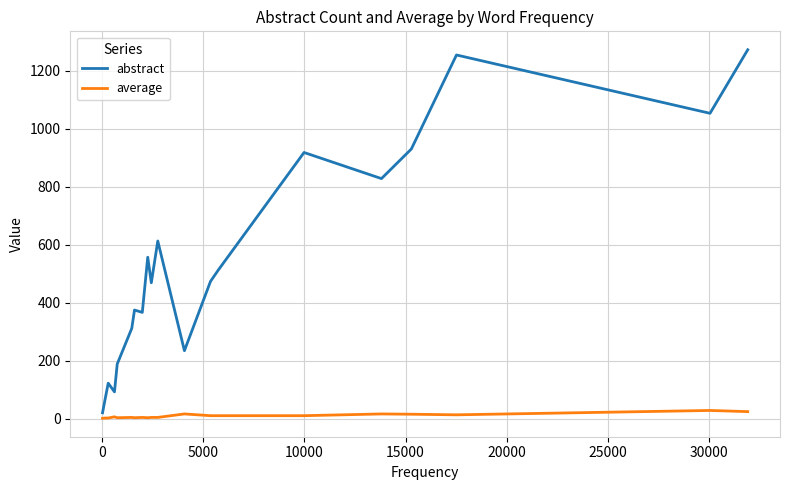

True or false: abstract and average intersect in this chart.

False